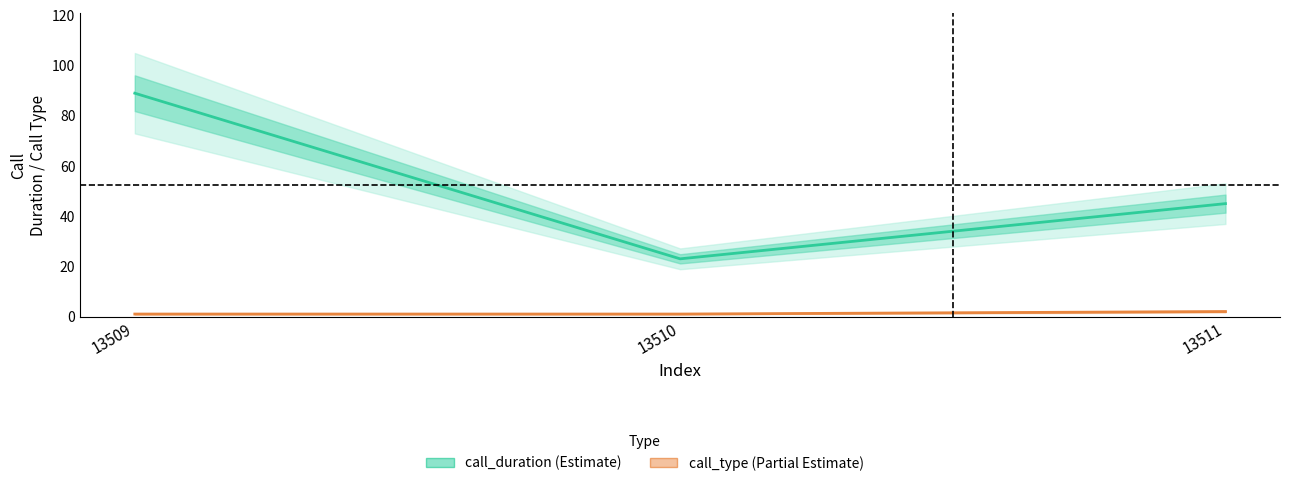

At how many categories does at least one series exceed 77?

1